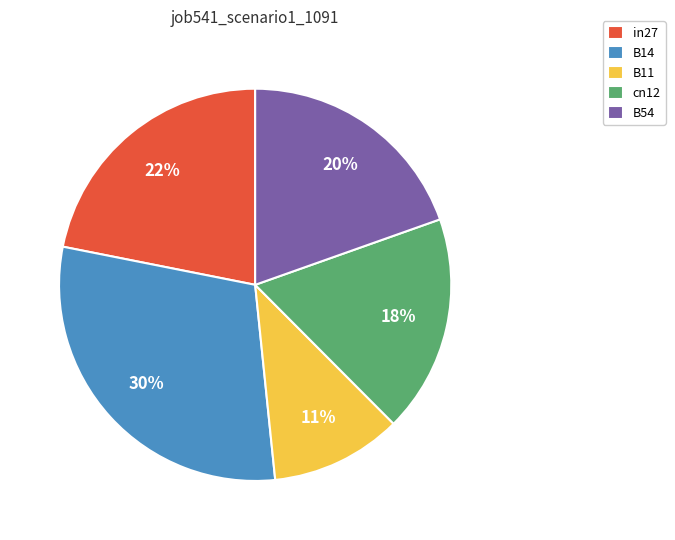

To the nearest percent, what is the average slice percentage?

20%